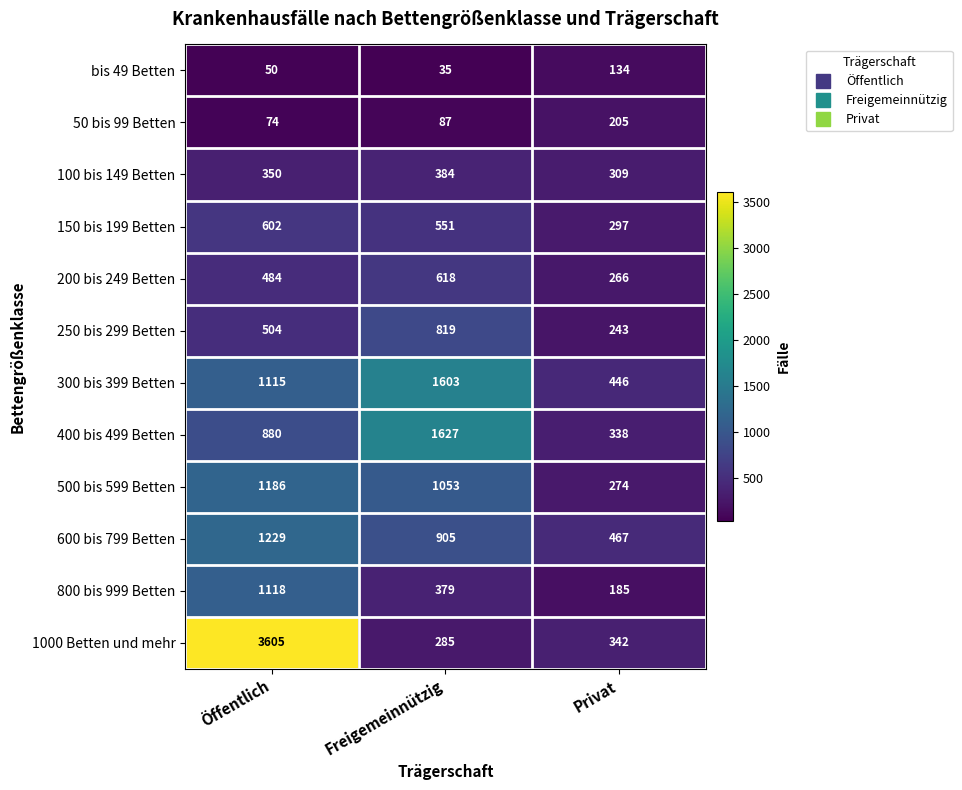

How many 150 bis 199 Betten values are between 297 and 602?

3